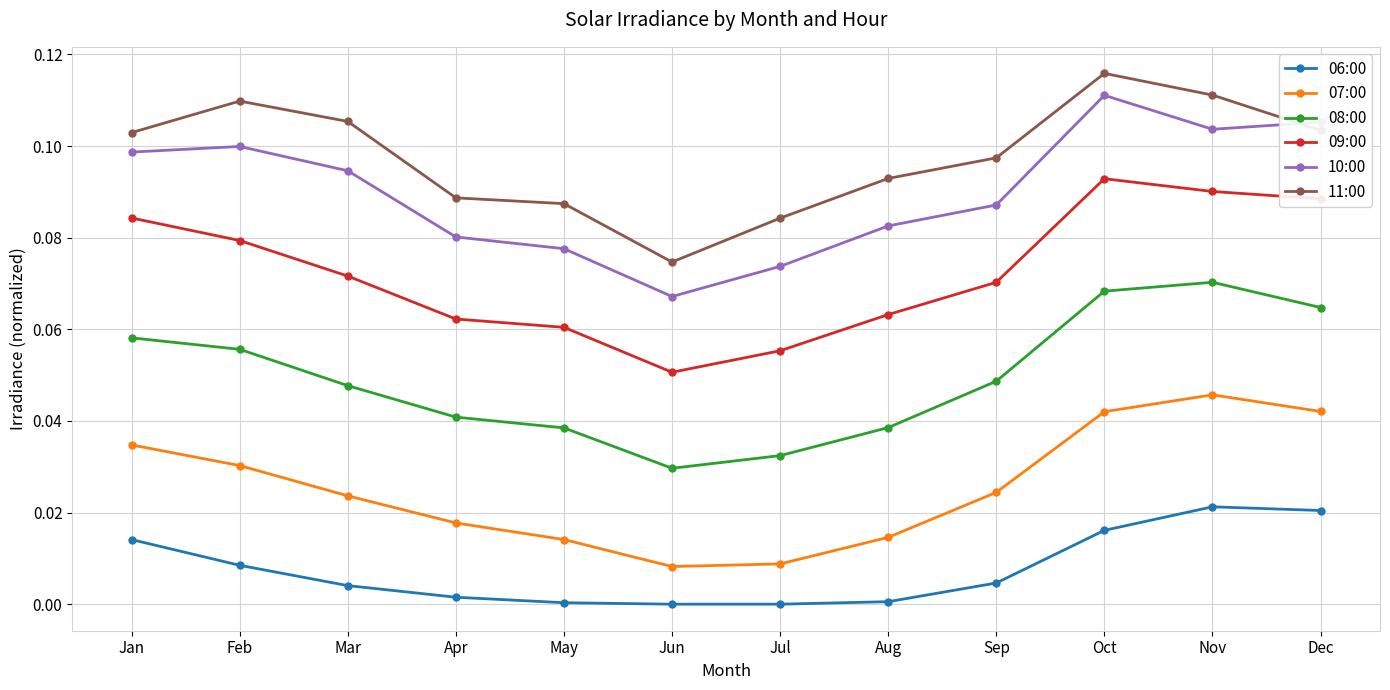

What are all the series names shown in the legend?

06:00, 07:00, 08:00, 09:00, 10:00, 11:00